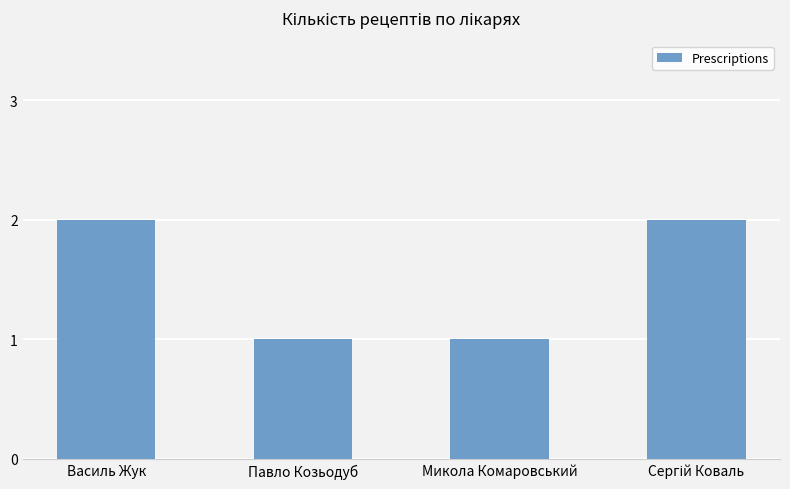

How many bars are there in total?

4